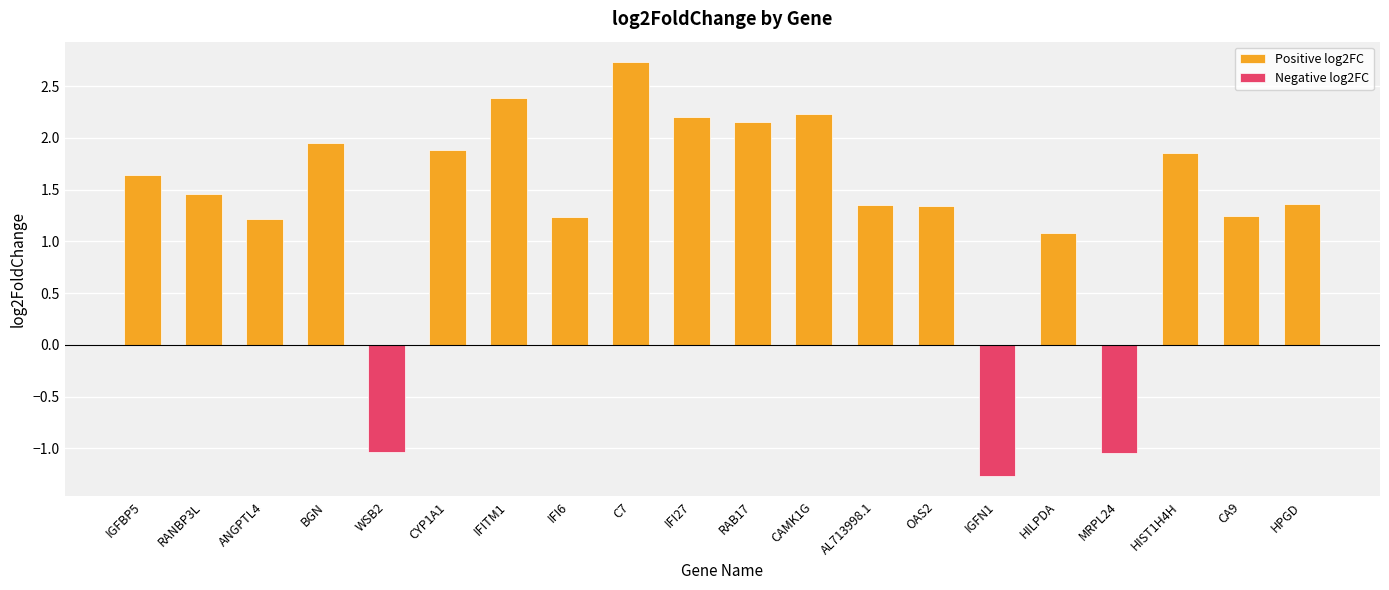

What is the spread (max minus min) of values at IFI27?

2.2